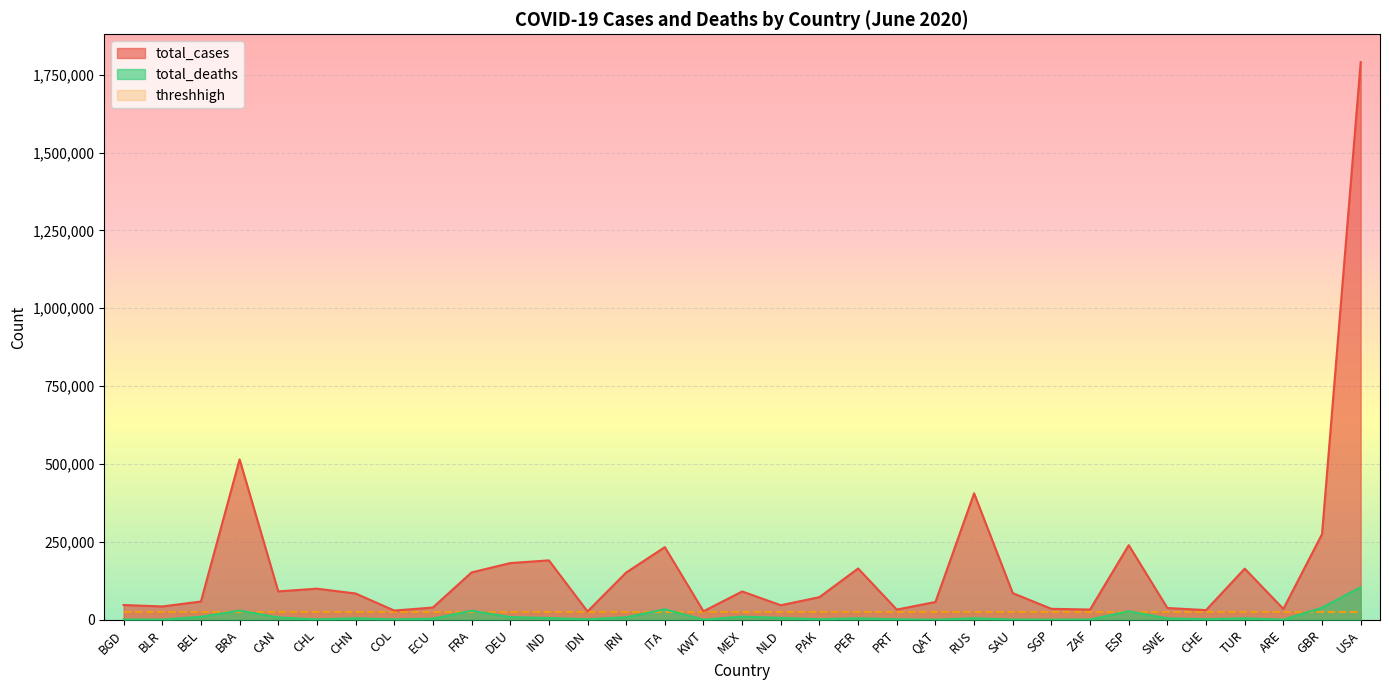

At which label does total_deaths reach its peak?

USA